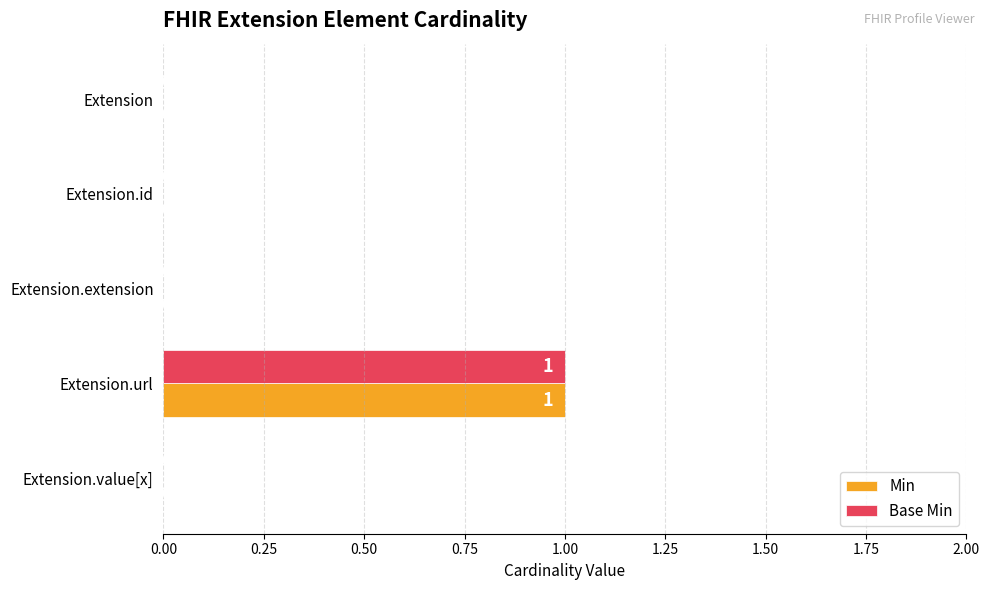

At which category is the sum across all series the highest?

Extension.url